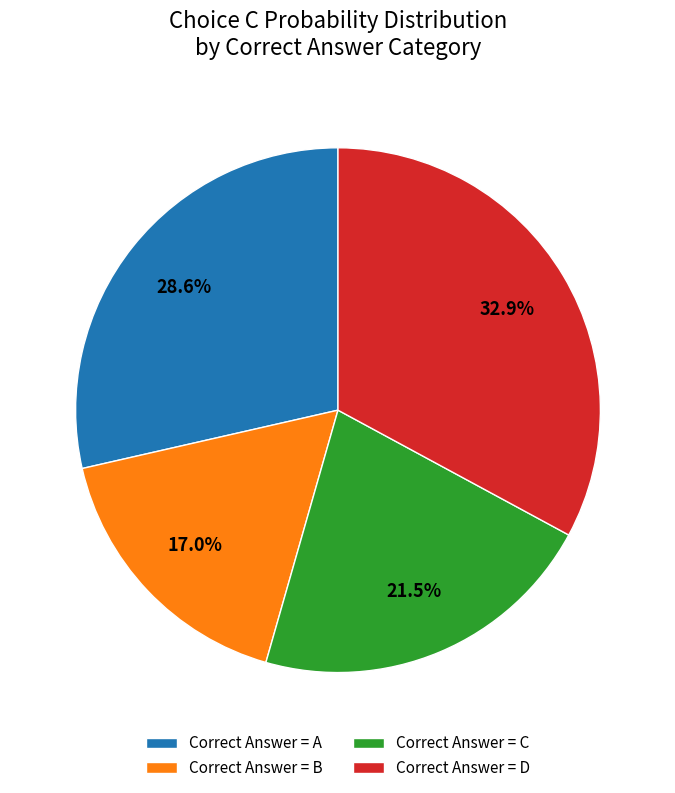

What percentage do Correct Answer = A and Correct Answer = B together represent?

45.6%